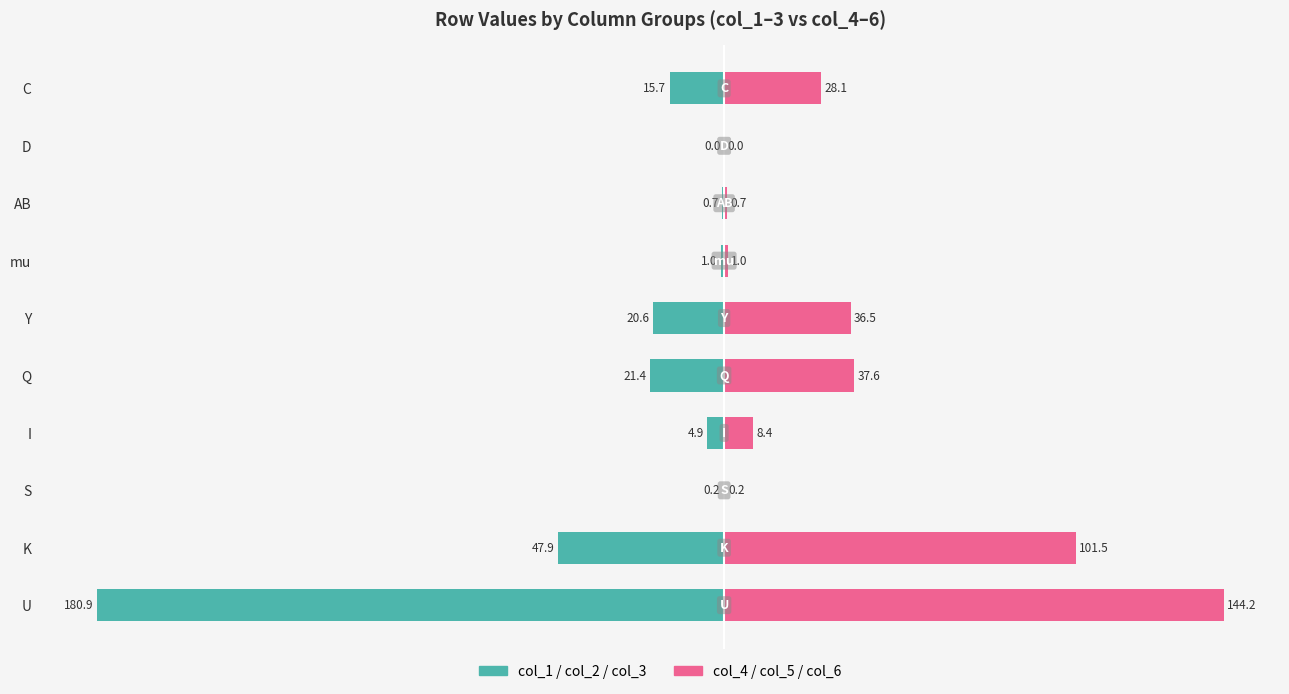

Which series has the largest range (max minus min)?

col_1/col_2/col_3 (left)